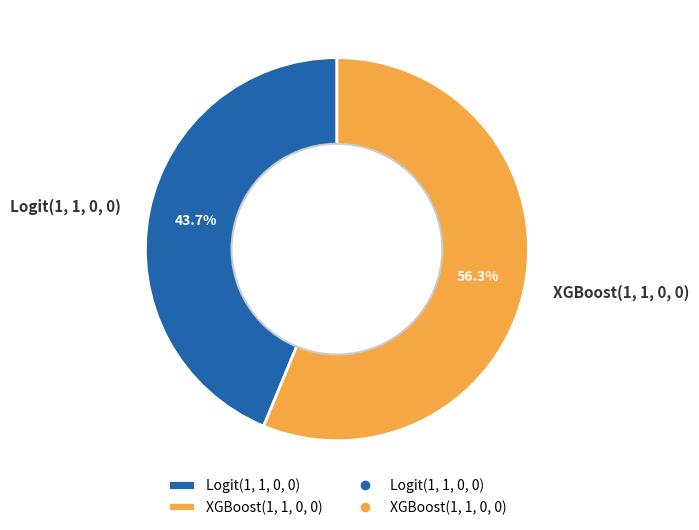

To the nearest percent, what is the average slice percentage?

50%